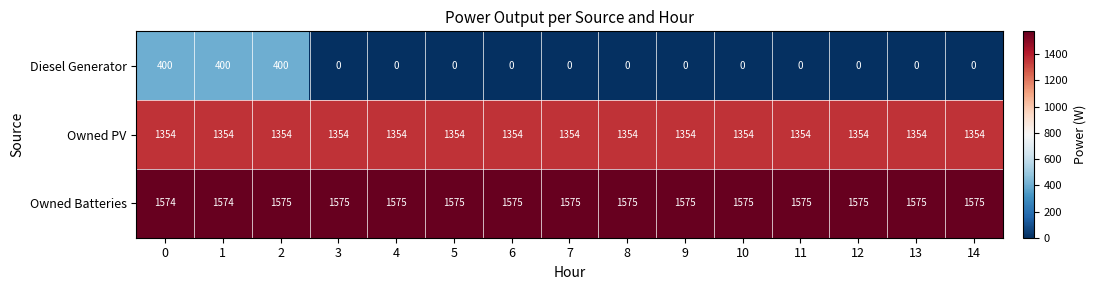

The Diesel Generator series shows 0 at 3. True or false?

True